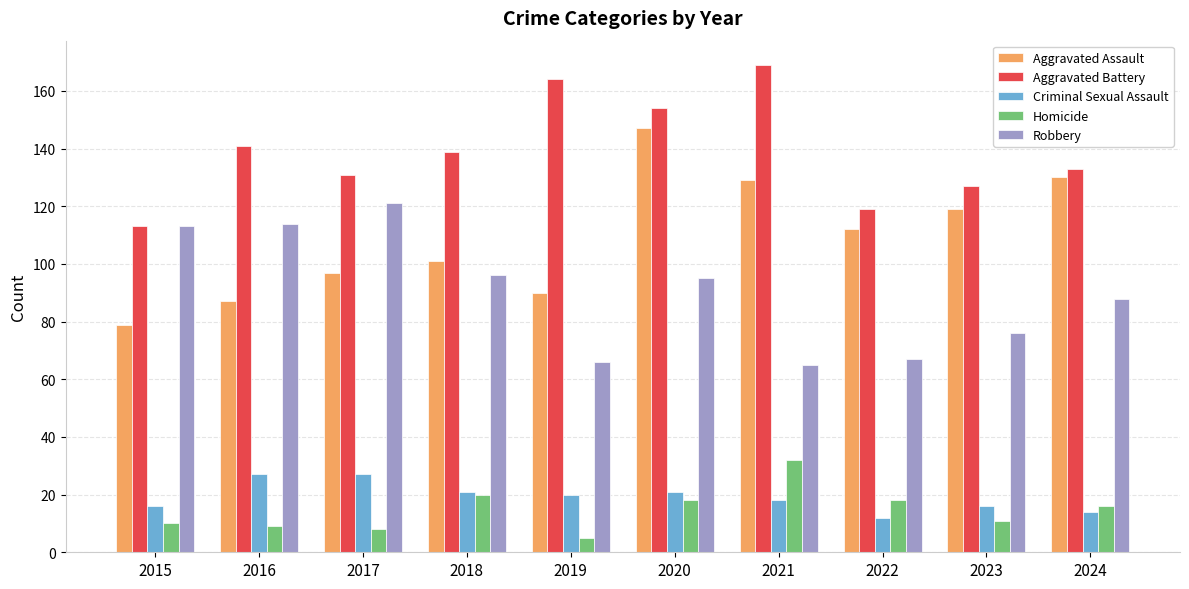

Reading left to right, extract all data points from this chart.

Aggravated Assault: 79	87	97	101	90	147	129	112	119	130
Aggravated Battery: 113	141	131	139	164	154	169	119	127	133
Criminal Sexual Assault: 16	27	27	21	20	21	18	12	16	14
Homicide: 10	9	8	20	5	18	32	18	11	16
Robbery: 113	114	121	96	66	95	65	67	76	88